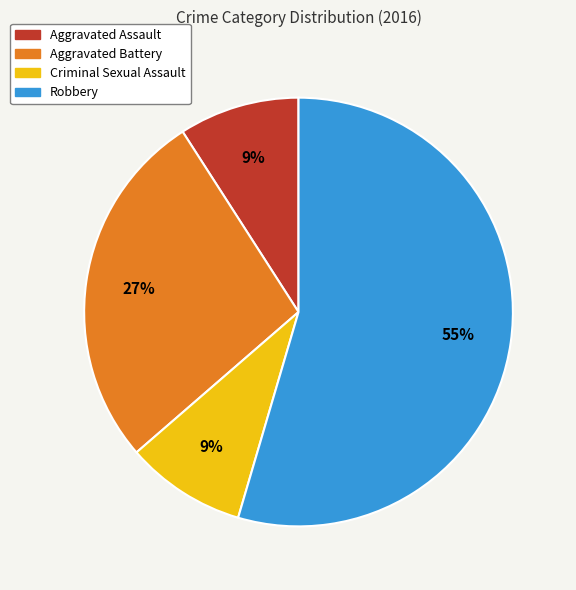

What percentage is the Aggravated Assault slice, to the nearest percent?

9%